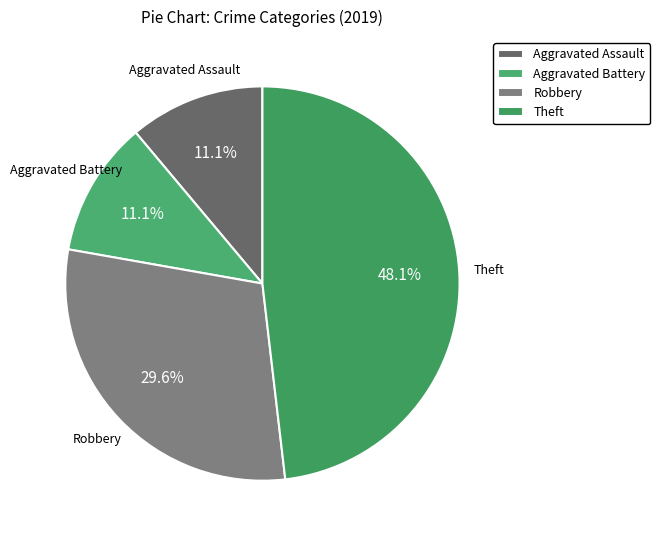

To the nearest percent, what is the difference between the Aggravated Battery and Theft slice percentages?

37%